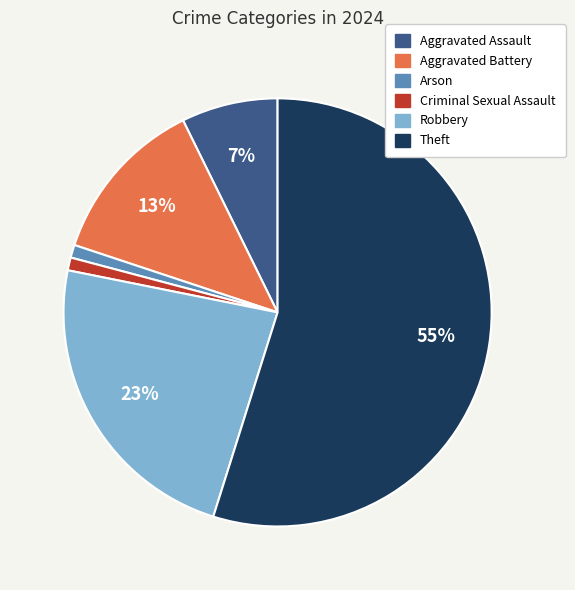

Is there a majority slice in this chart?

Yes